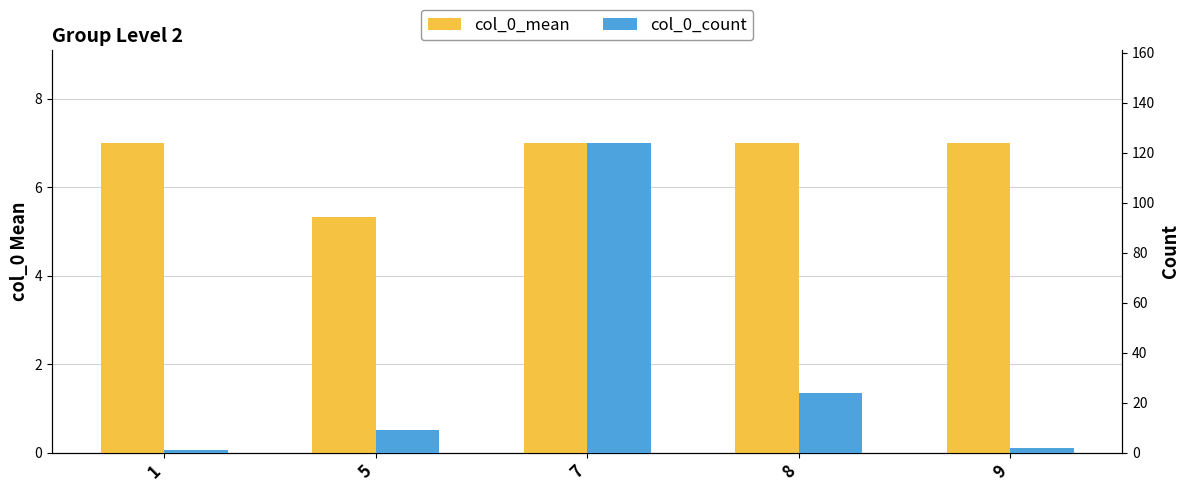

Reading left to right, what are all the values shown in this chart?

col_0_mean: 7.0	5.3	7.0	7.0	7.0
col_0_count: 1.0	9.0	124.0	24.0	2.0